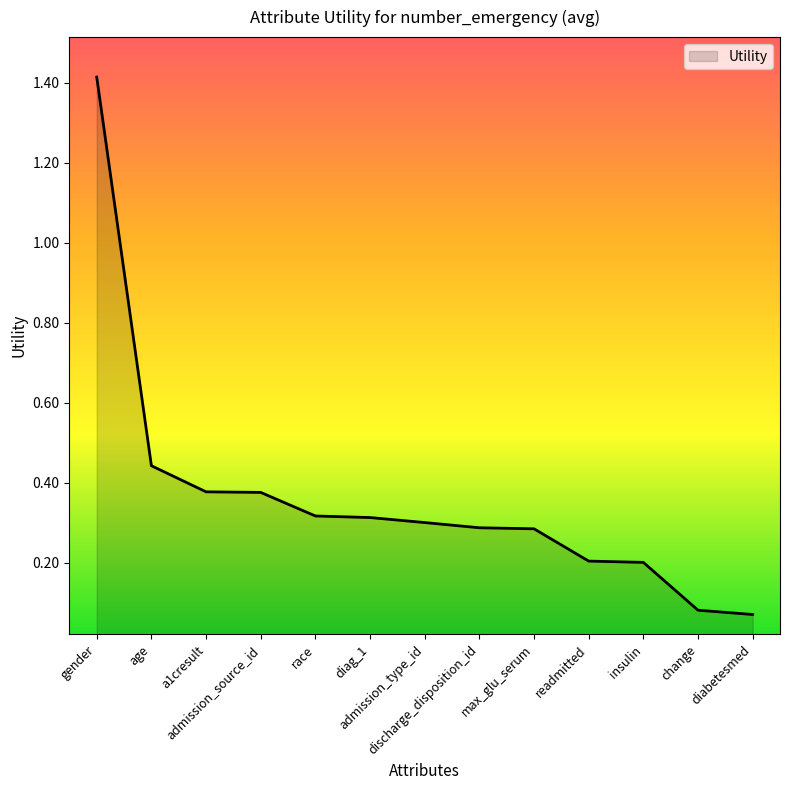

What is the maximum value shown in the chart?

1.4